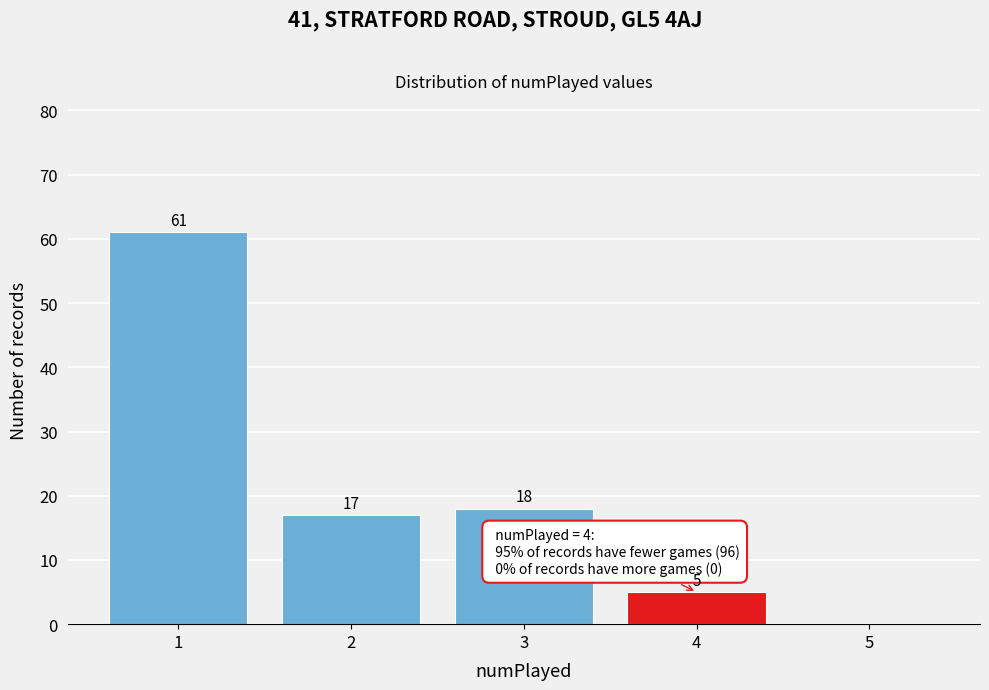

Reading left to right, extract all data points from this chart.

1=61	2=17	3=18	4=5	5=0